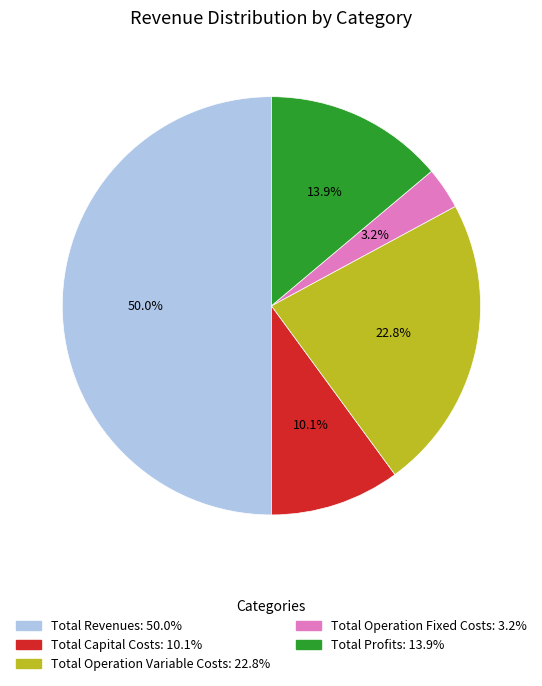

To the nearest percent, what is the difference between the Total Operation Fixed Costs and Total Operation Variable Costs slice percentages?

20%